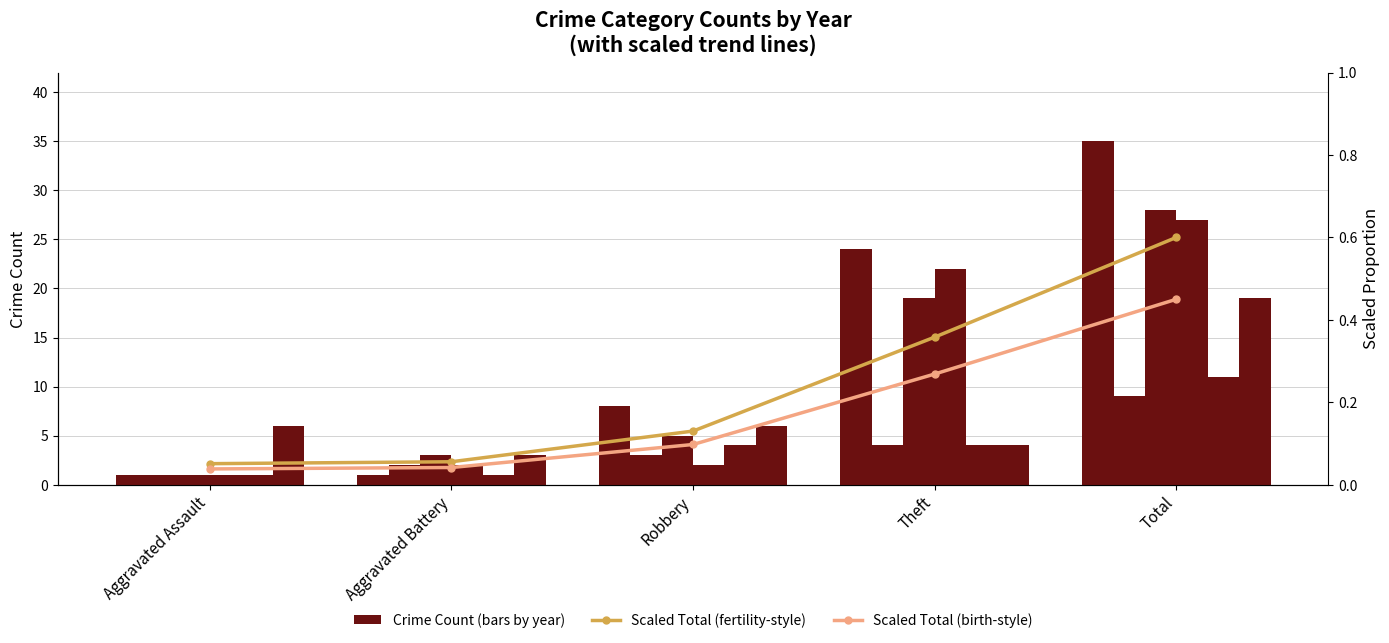

What is the label of the 5th bar from the right?

Aggravated Assault